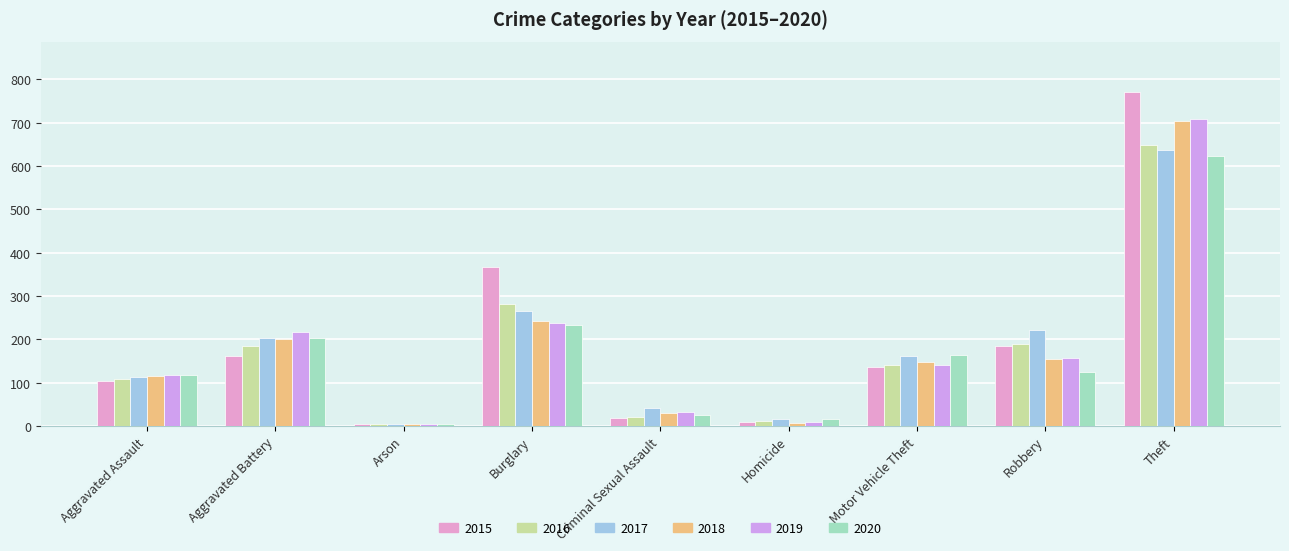

Count the number of categories in the chart.

9